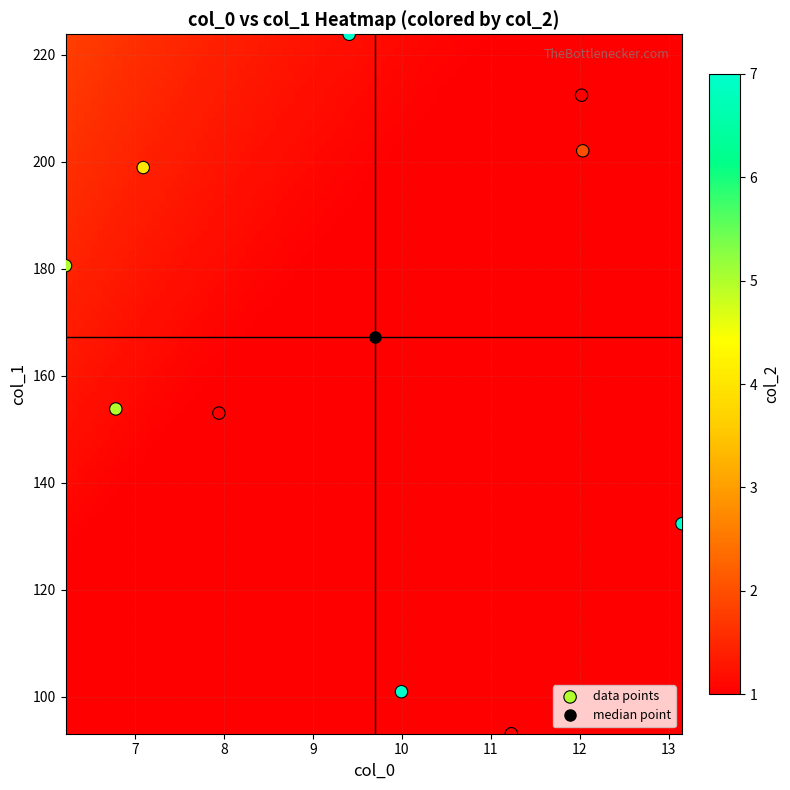

What is the average Y value?

165.1